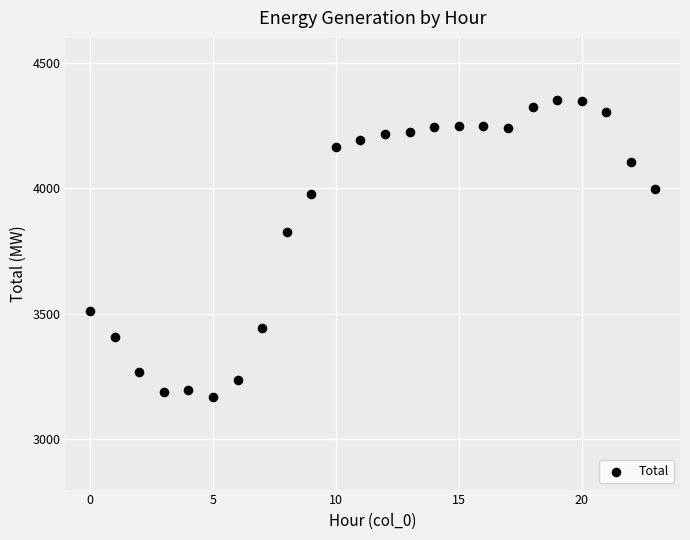

What is the range of Y values (max minus min)?

1182